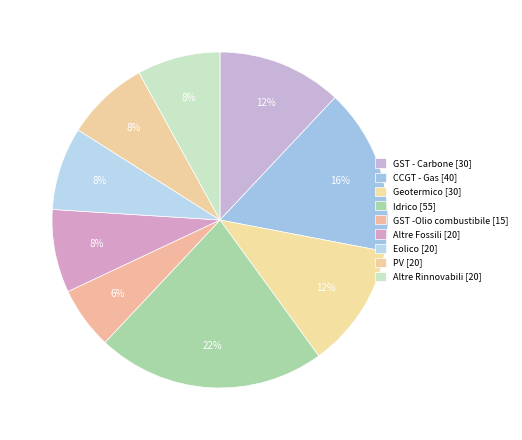

Which slice is the largest?

Idrico